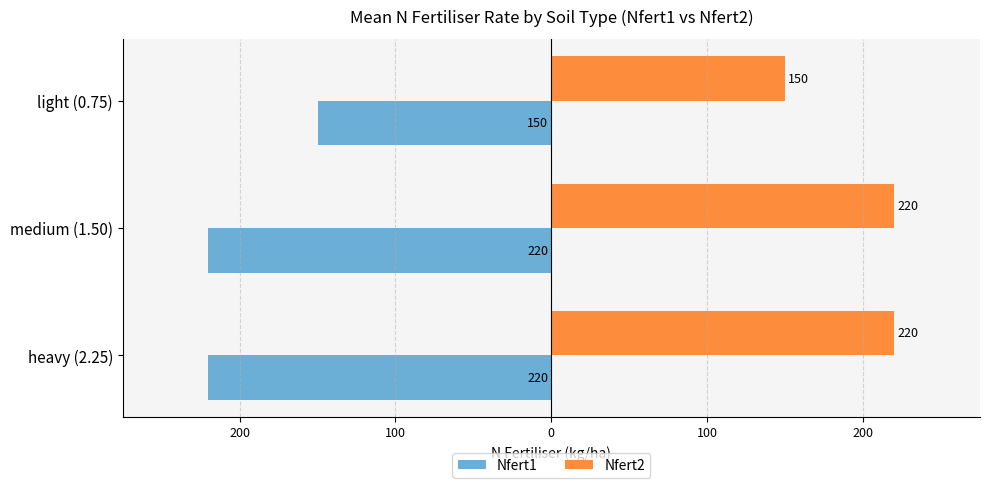

What are all the series names shown in the legend?

Nfert1, Nfert2